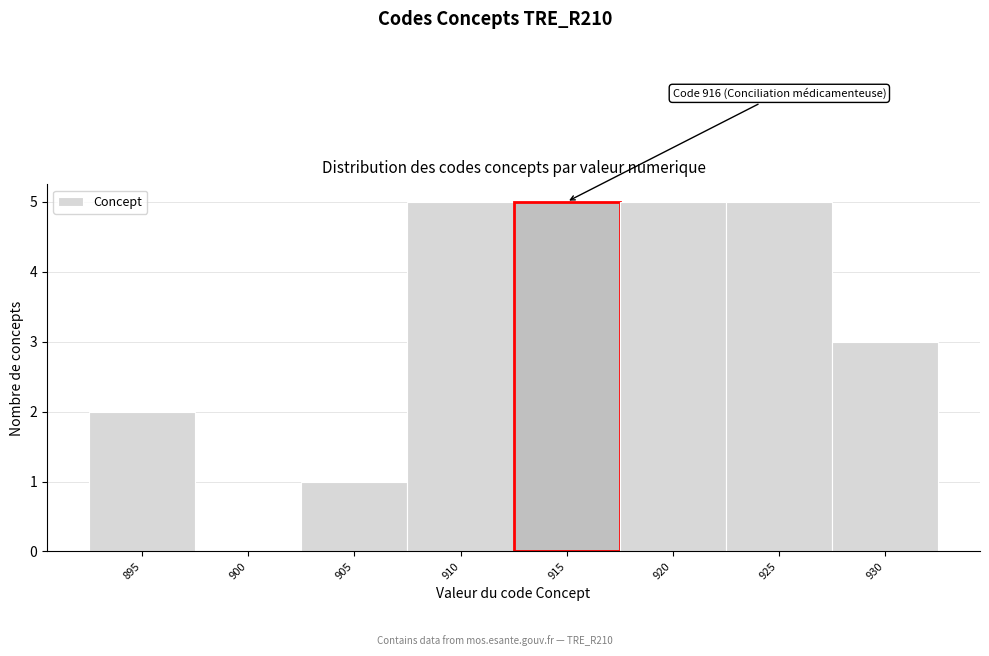

Reading right to left, transcribe all the data shown in this chart.

930=3	925=5	920=5	915=5	910=5	905=1	900=0	895=2